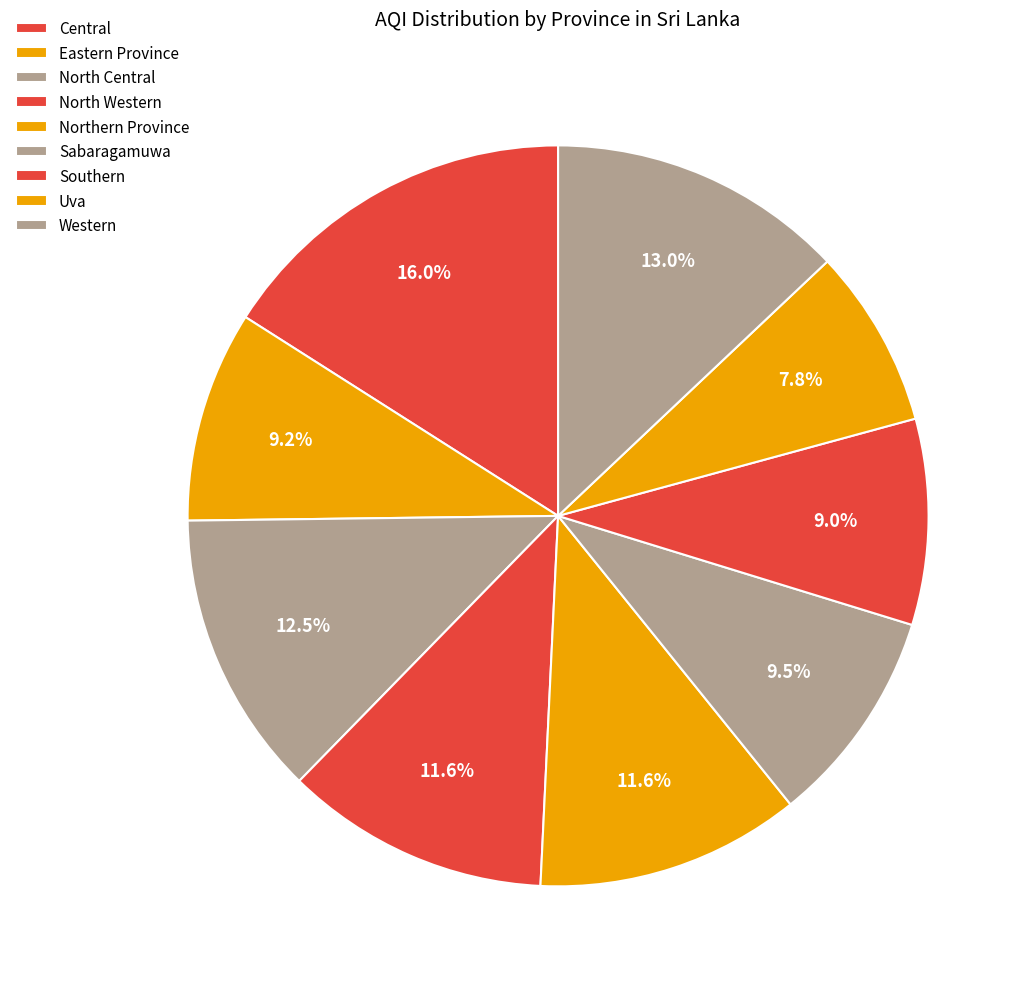

The North Central slice represents 12% of the pie. True or false?

True